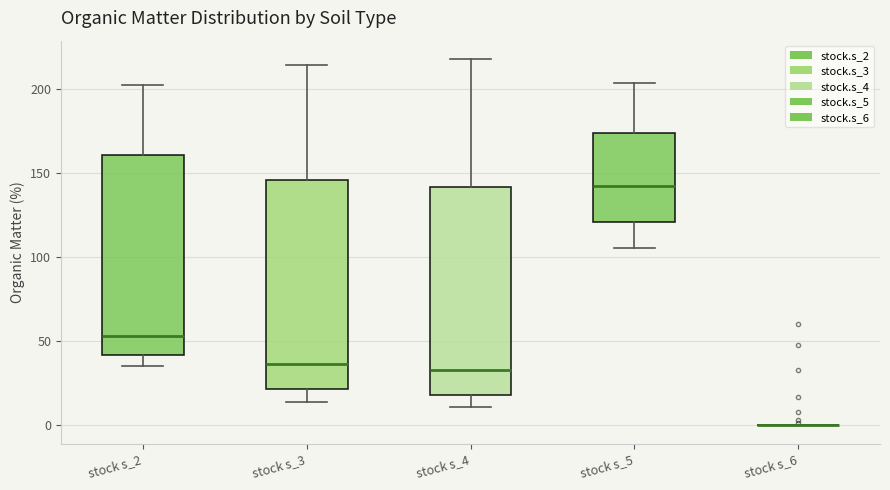

Where does the median line of the box for stock s_3 sit on the y-axis? The values are not printed on the chart, so give them approximately, as read against the axis.

35